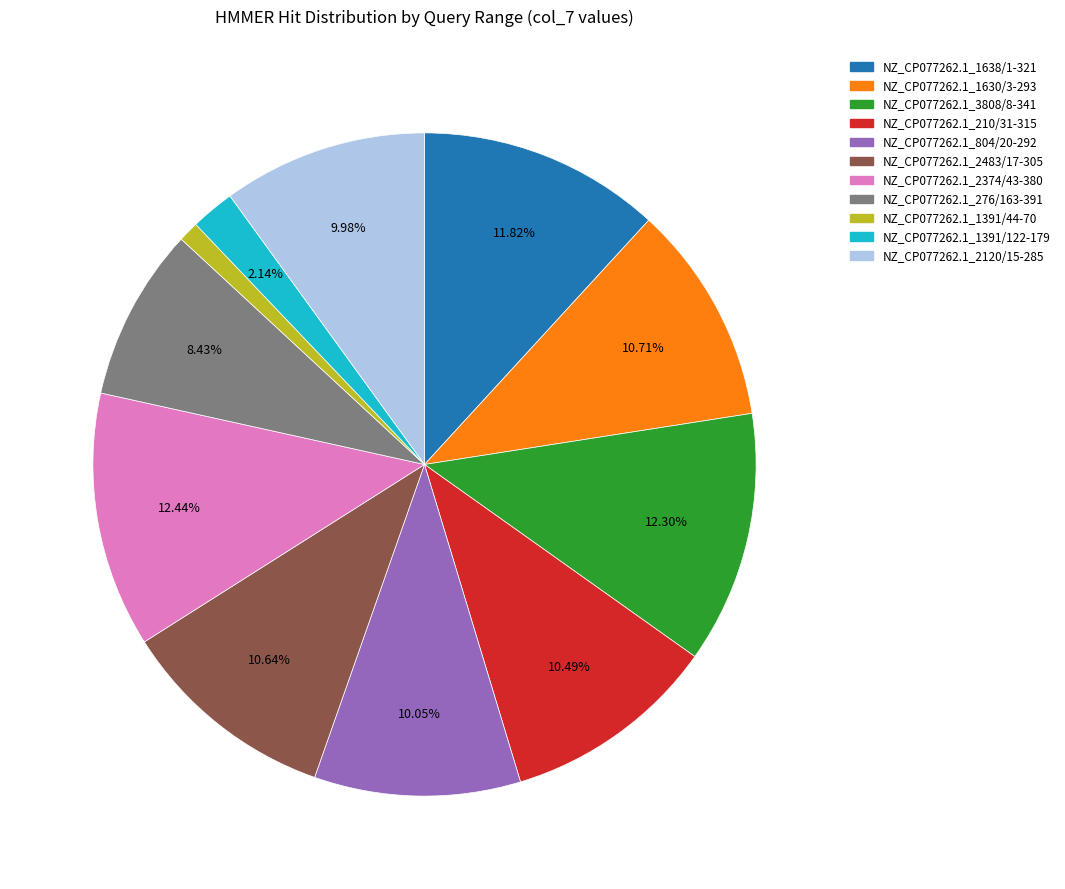

What percentage is the NZ_CP077262.1_804/20-292 slice, to the nearest percent?

10%